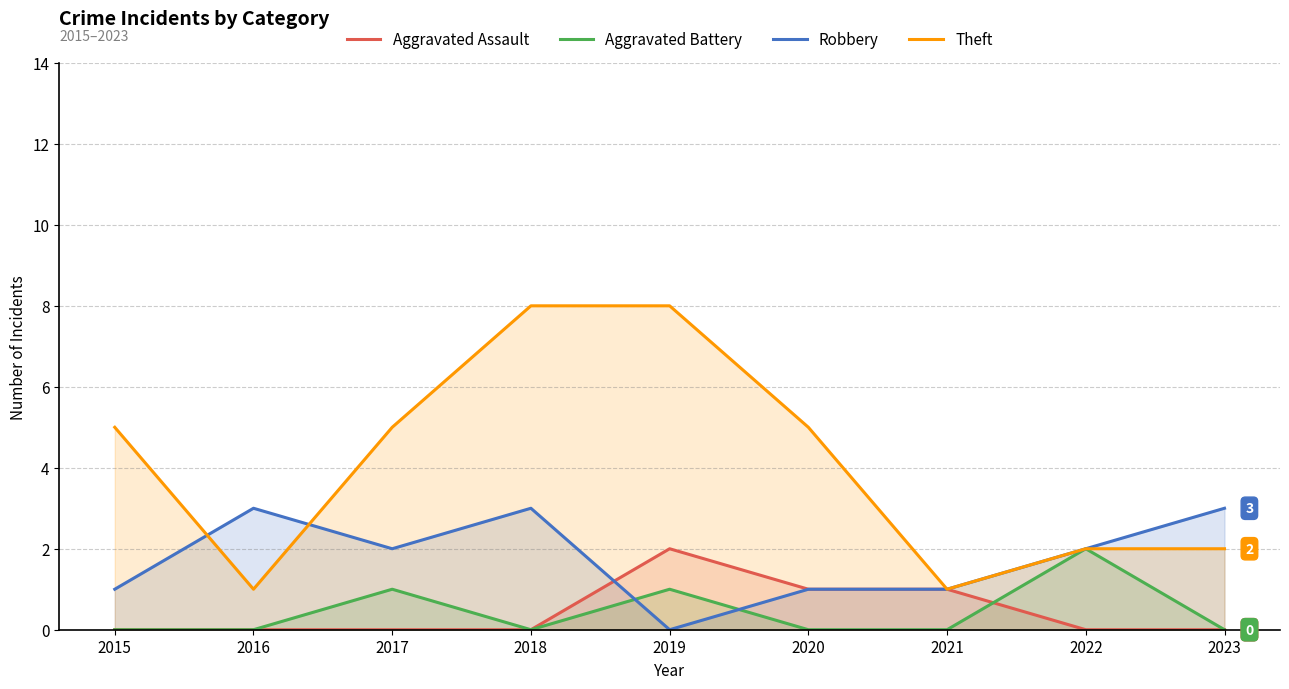

Rank the categories by Robbery value from lowest to highest.

2019, 2015, 2020, 2021, 2017, 2022, 2016, 2018, 2023